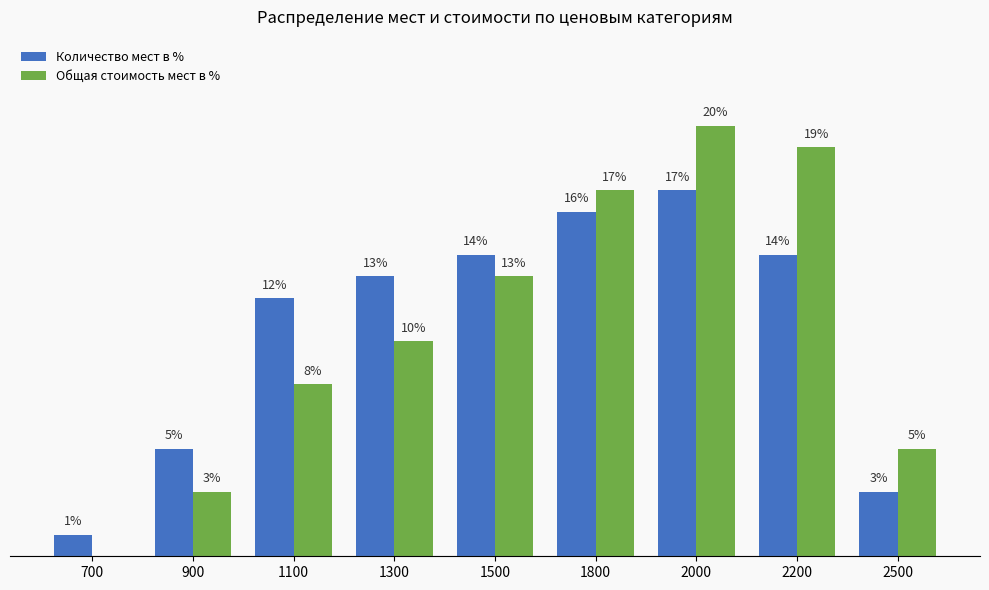

Does the chart contain stacked bars?

No